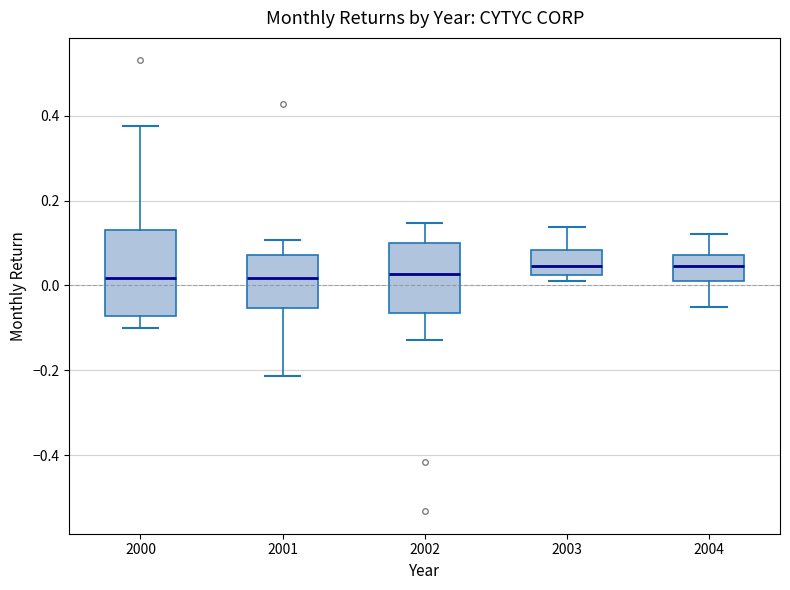

Reading left to right, transcribe this box plot: for each box, give where its median line is, the range the box spans, and where its two whiskers end, as read against the y-axis. The values are not printed on the chart, so give them approximately, as read against the axis.

2000: median 0.02, box -0.08 to 0.12, whiskers -0.10 to 0.38
2001: median 0.02, box -0.06 to 0.08, whiskers -0.22 to 0.10
2002: median 0.02, box -0.06 to 0.10, whiskers -0.12 to 0.14
2003: median 0.04, box 0.02 to 0.08, whiskers 0.00 to 0.14
2004: median 0.04, box 0.02 to 0.08, whiskers -0.04 to 0.12